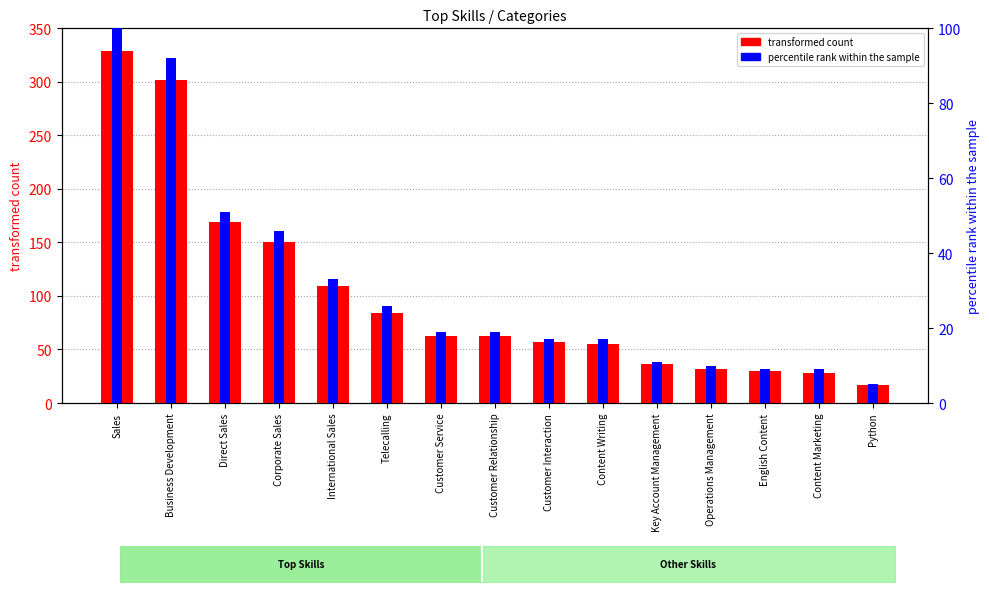

Is it true that percentile rank within the sample equals 7 at Customer Service?

False